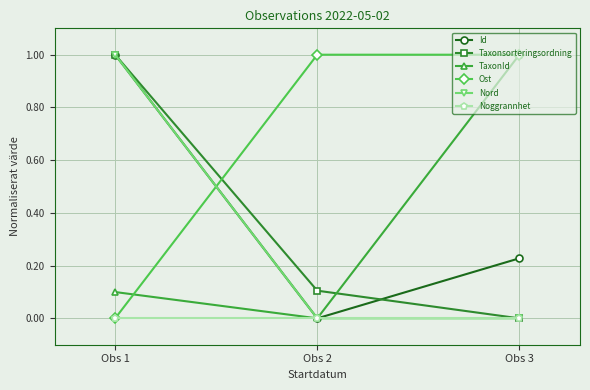

Which series has the largest total across all categories?

Ost